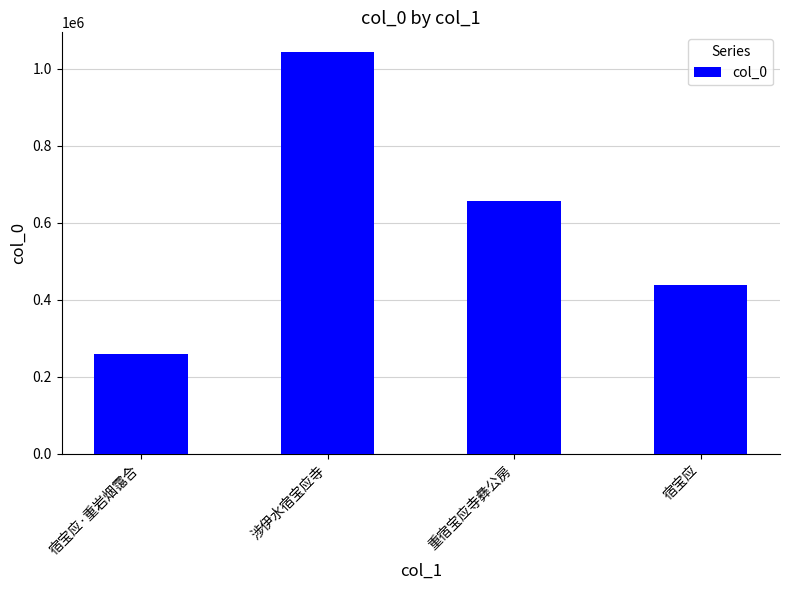

Reading right to left, extract all data points from this chart.

宿宝应=437889	重宿宝应寺彝公房=655811	涉伊水宿宝应寺=1042725	宿宝应·重岩烟霭合=258260